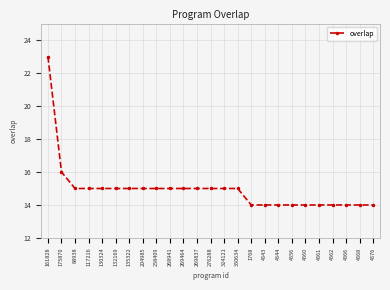

How many values are below 15?

10